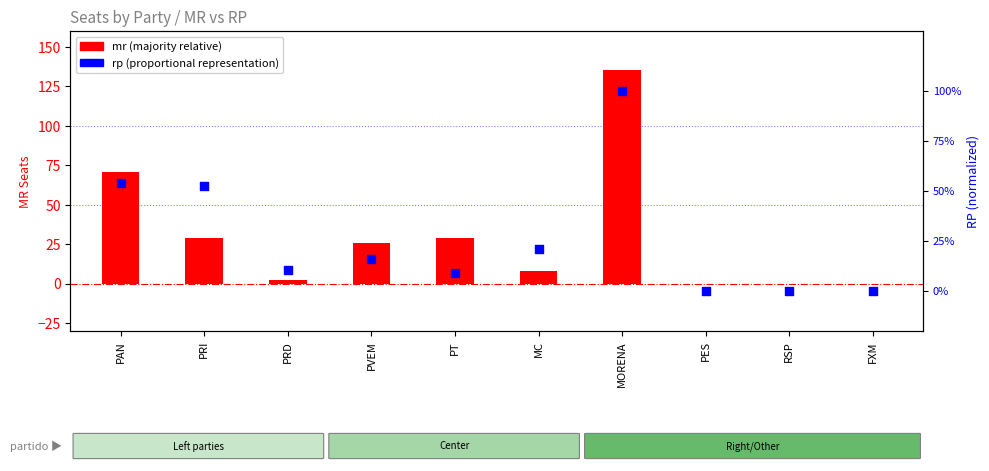

What is the change in value from MORENA to FXM?

-1.0